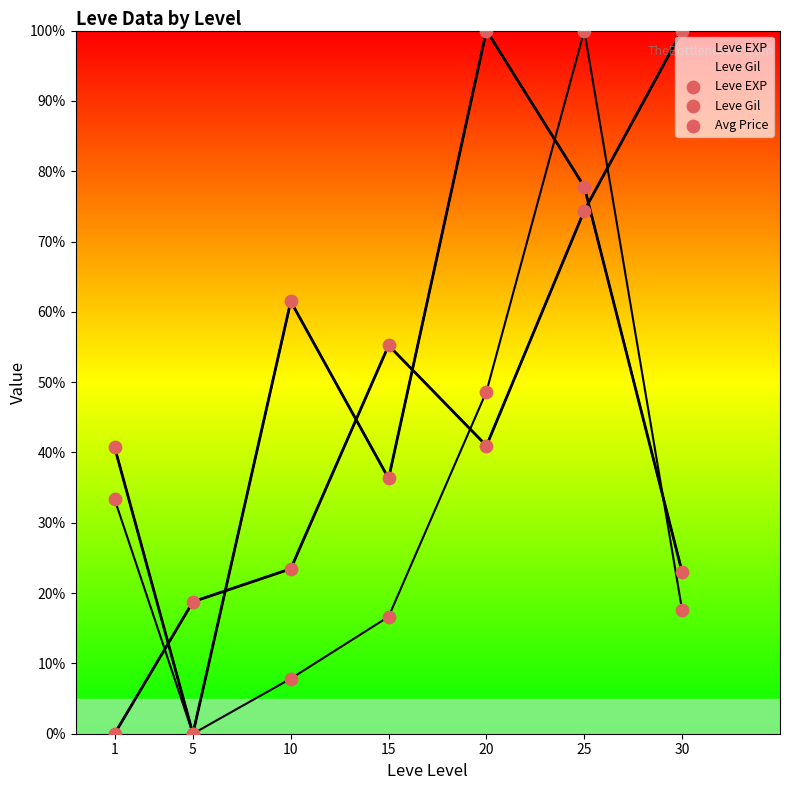

Is the value of Leve EXP at 25 greater than the value of Avg Price at 15?

Yes